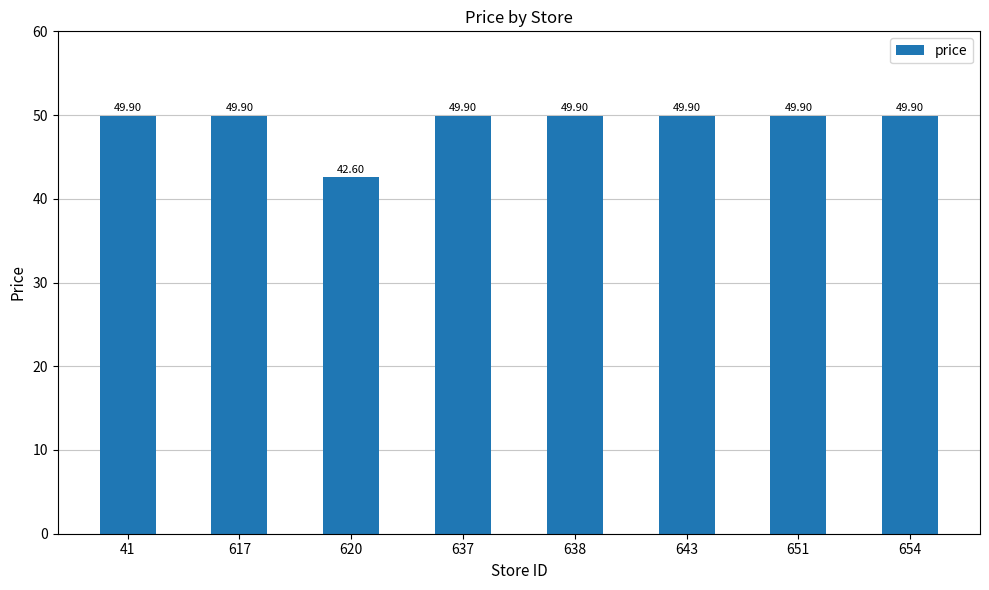

Count the number of values greater than 49.

7